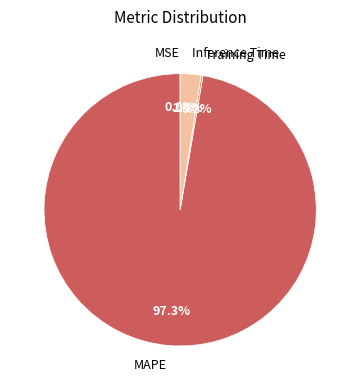

To the nearest percent, what is the average slice percentage?

25%